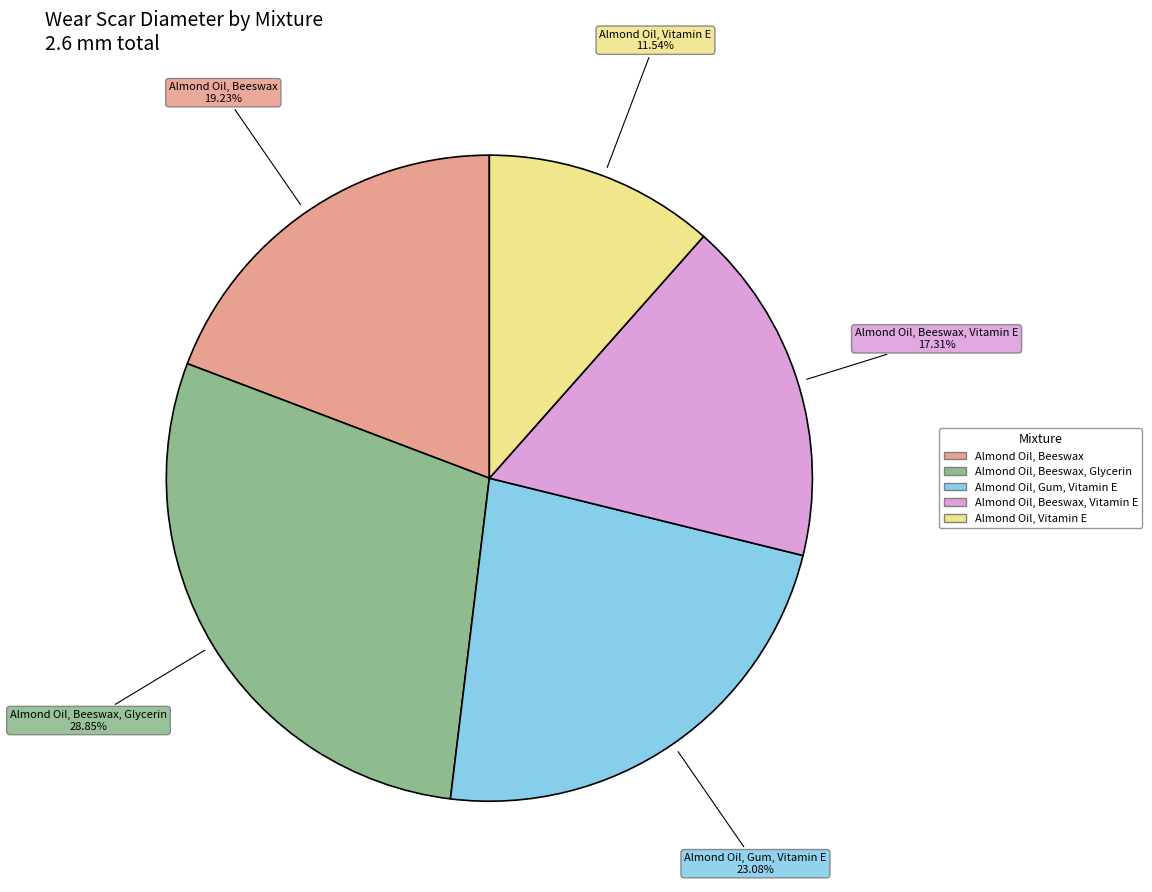

Is there a majority slice in this chart?

No